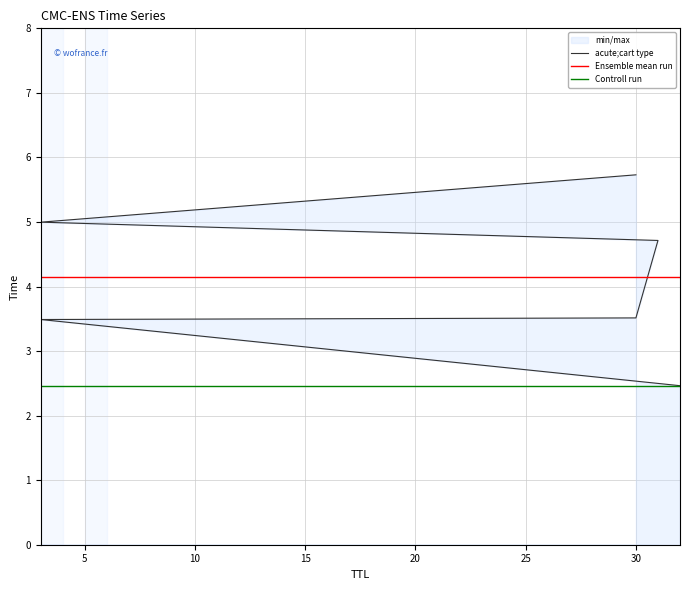

List the labels in order of value, largest first.

30, 3, 31, 30, 3, 32